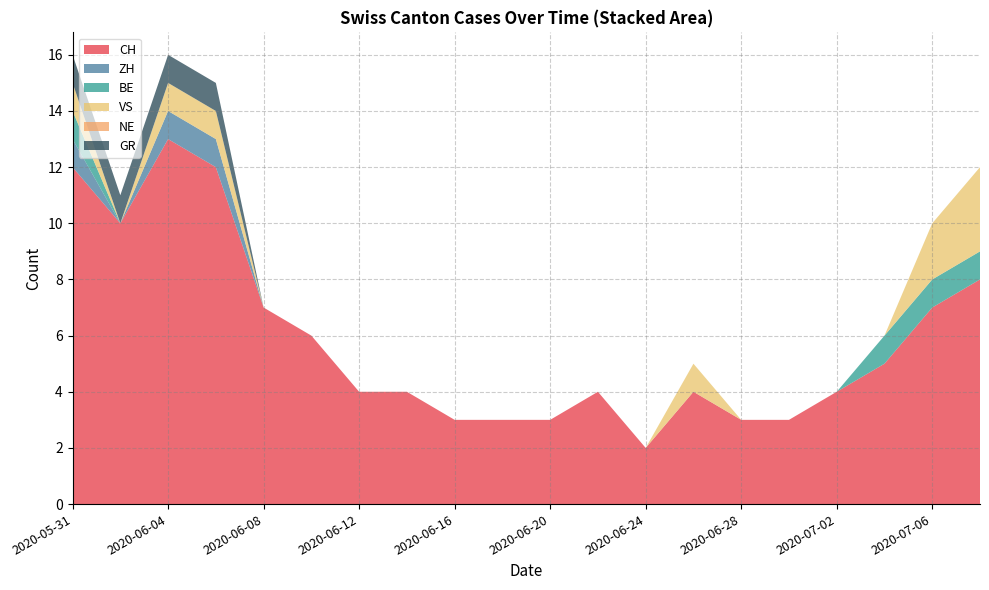

Which category has the lowest value in the CH series?

2020-06-24